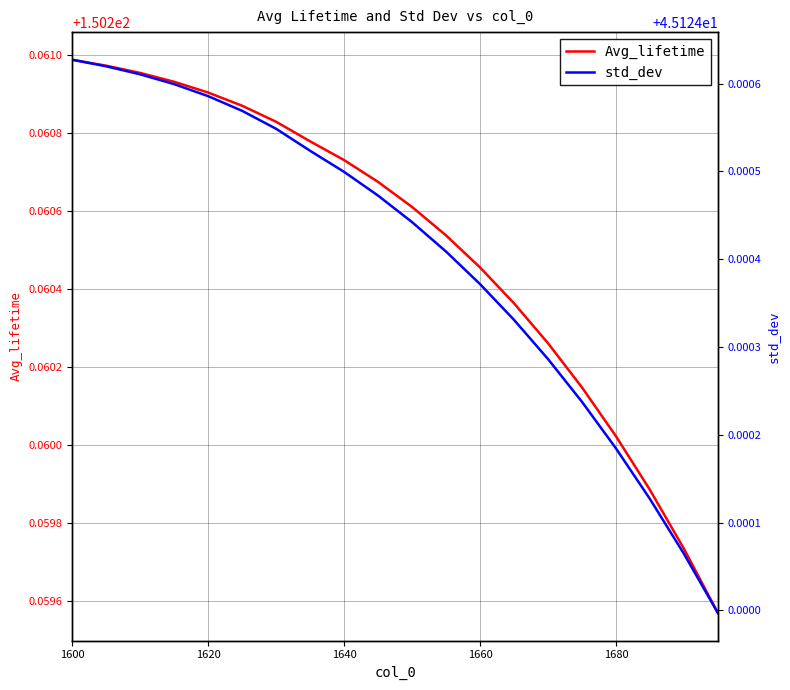

What is the sum of the std_dev values at 1700 and 16?

90.2